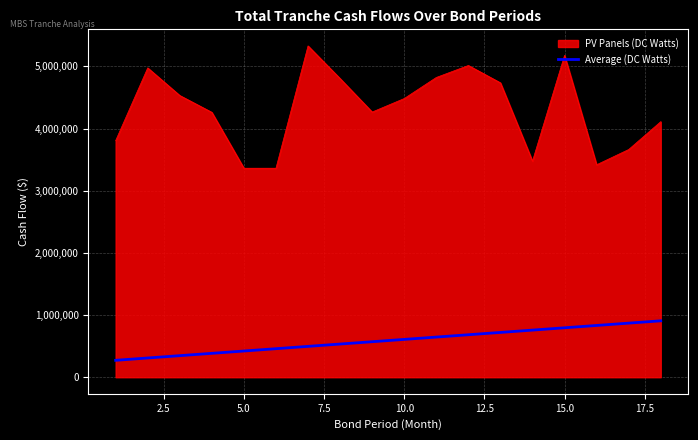

List the series in order of their peak value, lowest first.

Average (DC Watts), PV Panels (DC Watts)